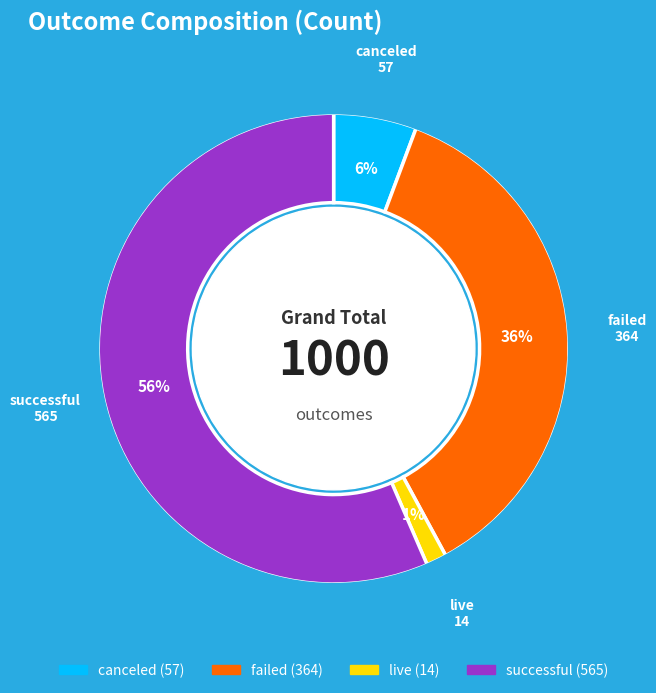

To the nearest percent, what is the combined percentage of live and canceled?

7%